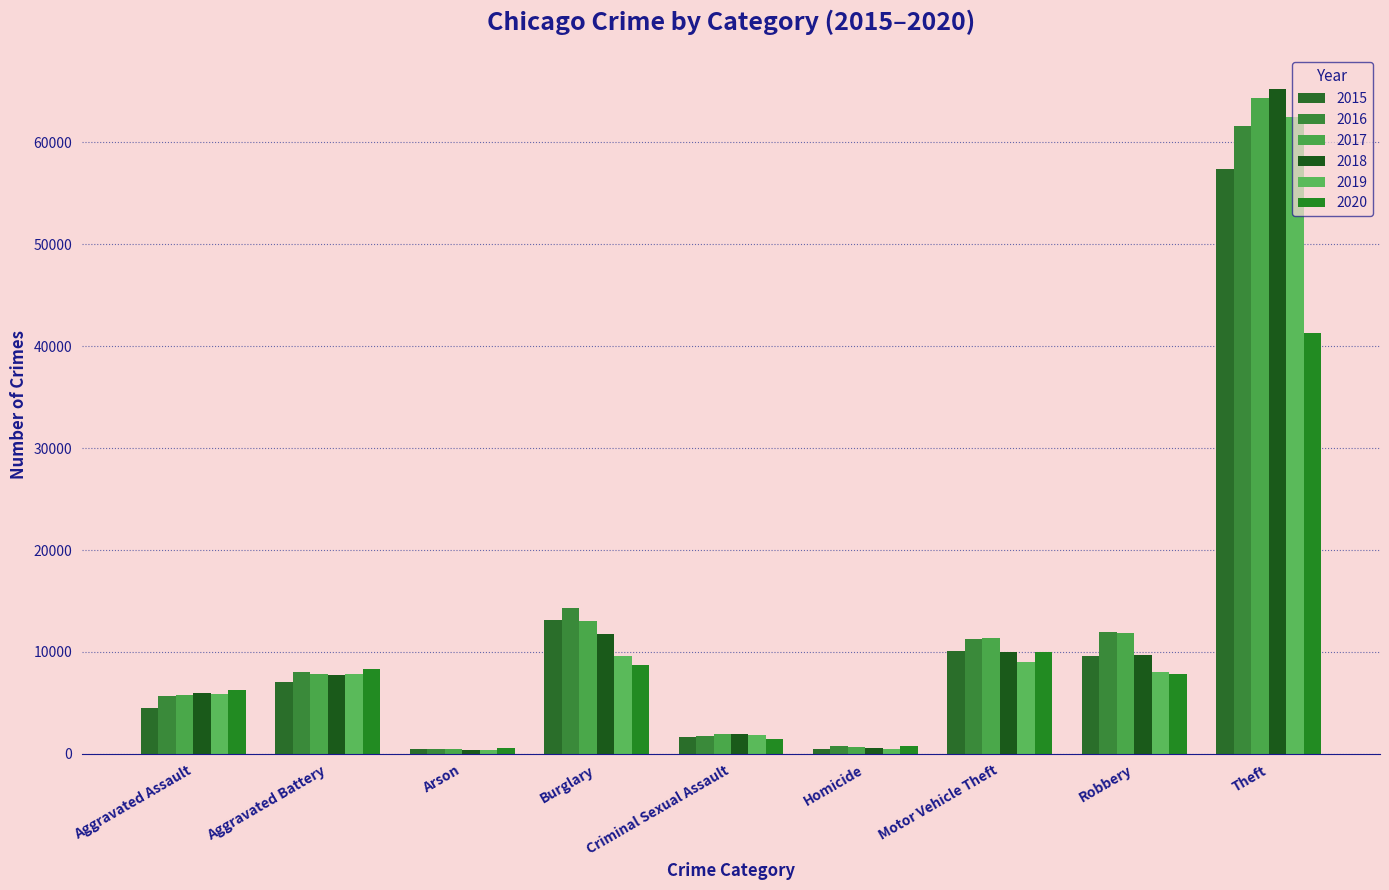

At which label does 2019 reach its peak?

Theft